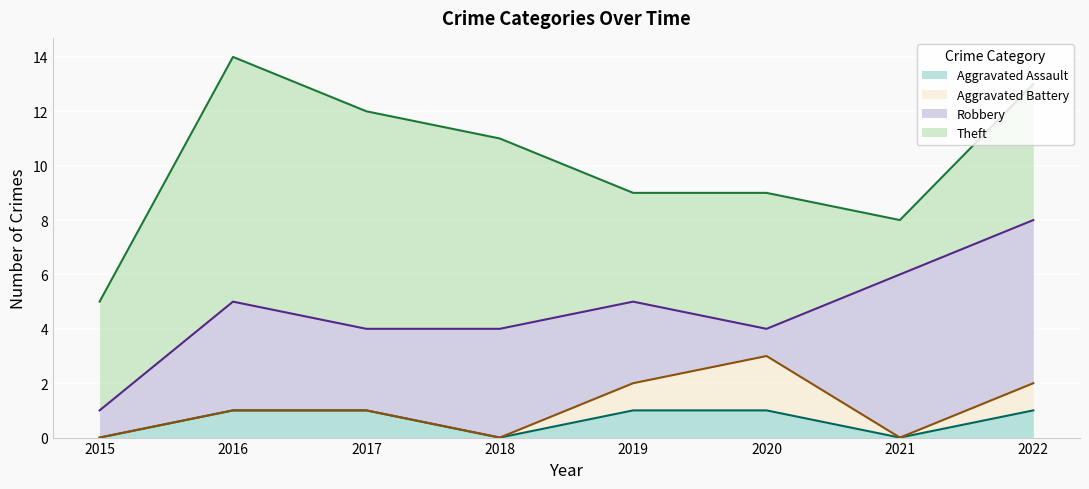

Reading left to right, what are all the values shown in this chart?

Aggravated Assault: 0	1	1	0	1	1	0	1
Aggravated Battery: 0	0	0	0	1	2	0	1
Robbery: 1	4	3	4	3	1	6	6
Theft: 4	9	8	7	4	5	2	5